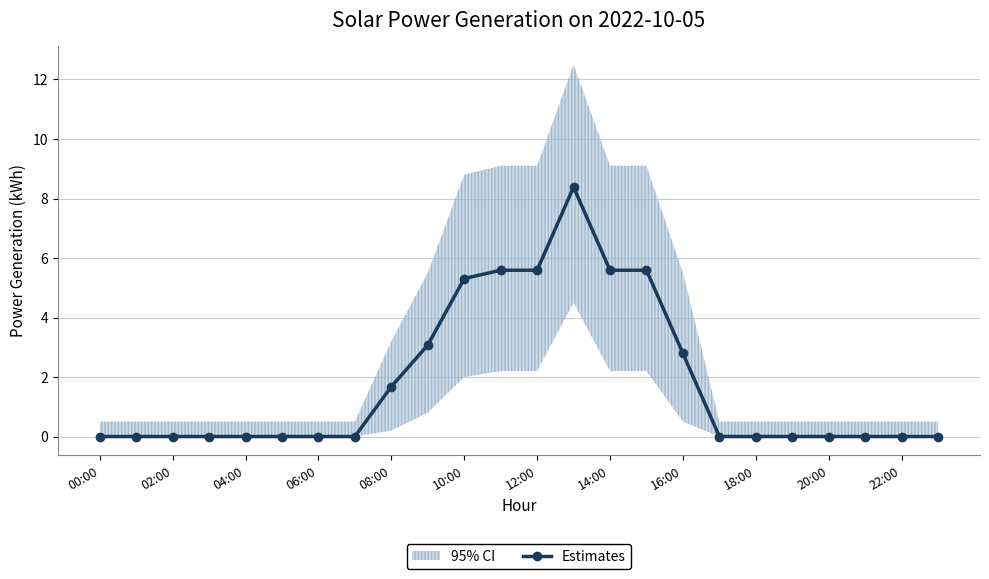

Which category has the lowest value across all series?

00:00